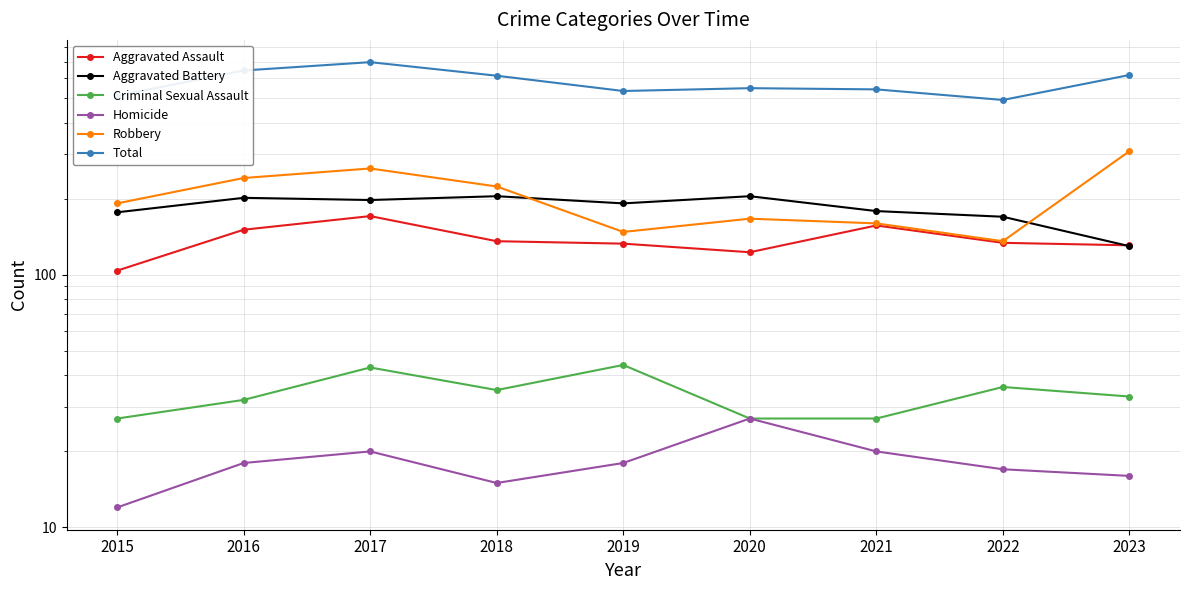

True or false: Homicide and Robbery cross at least once.

False